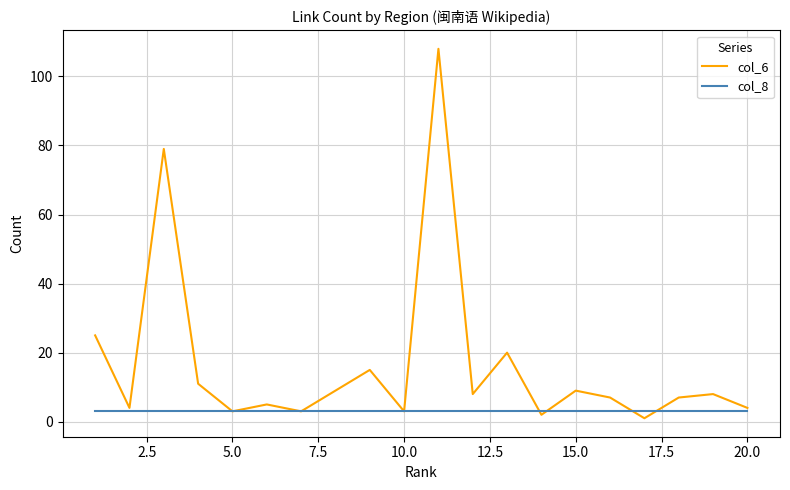

List the series in order of their overall mean, lowest first.

col_8, col_6